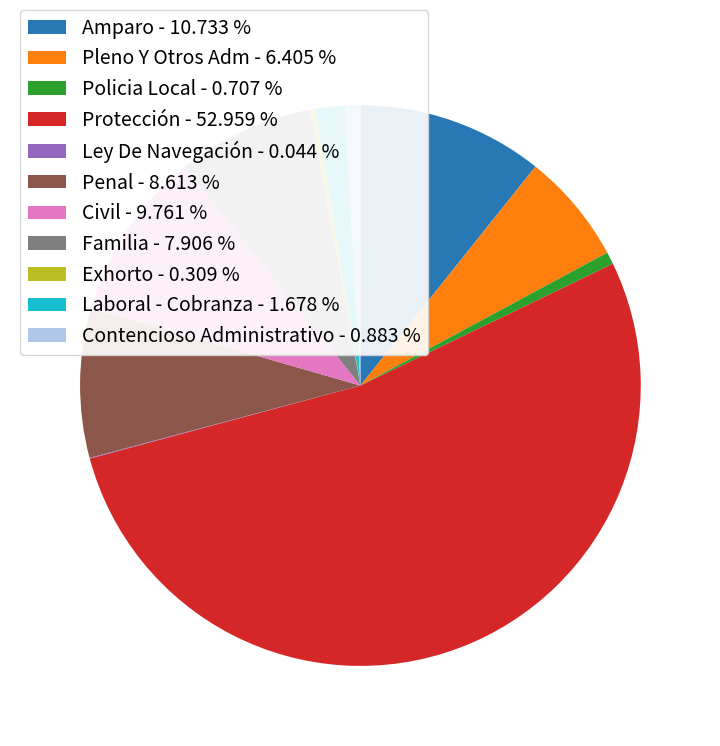

Do Civil - 9.761 % and Familia - 7.906 % together represent more than half of the pie?

No